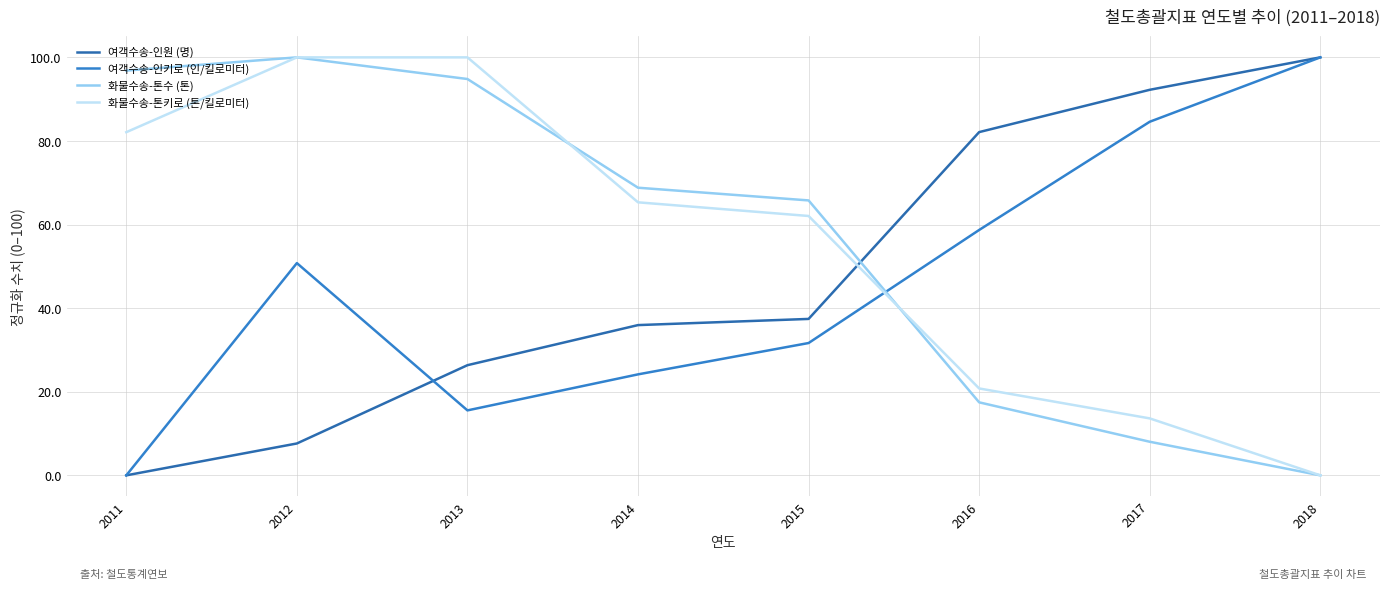

Is it true that 화물수송-톤키로 (톤/킬로미터) equals 0.0 at 2018?

True